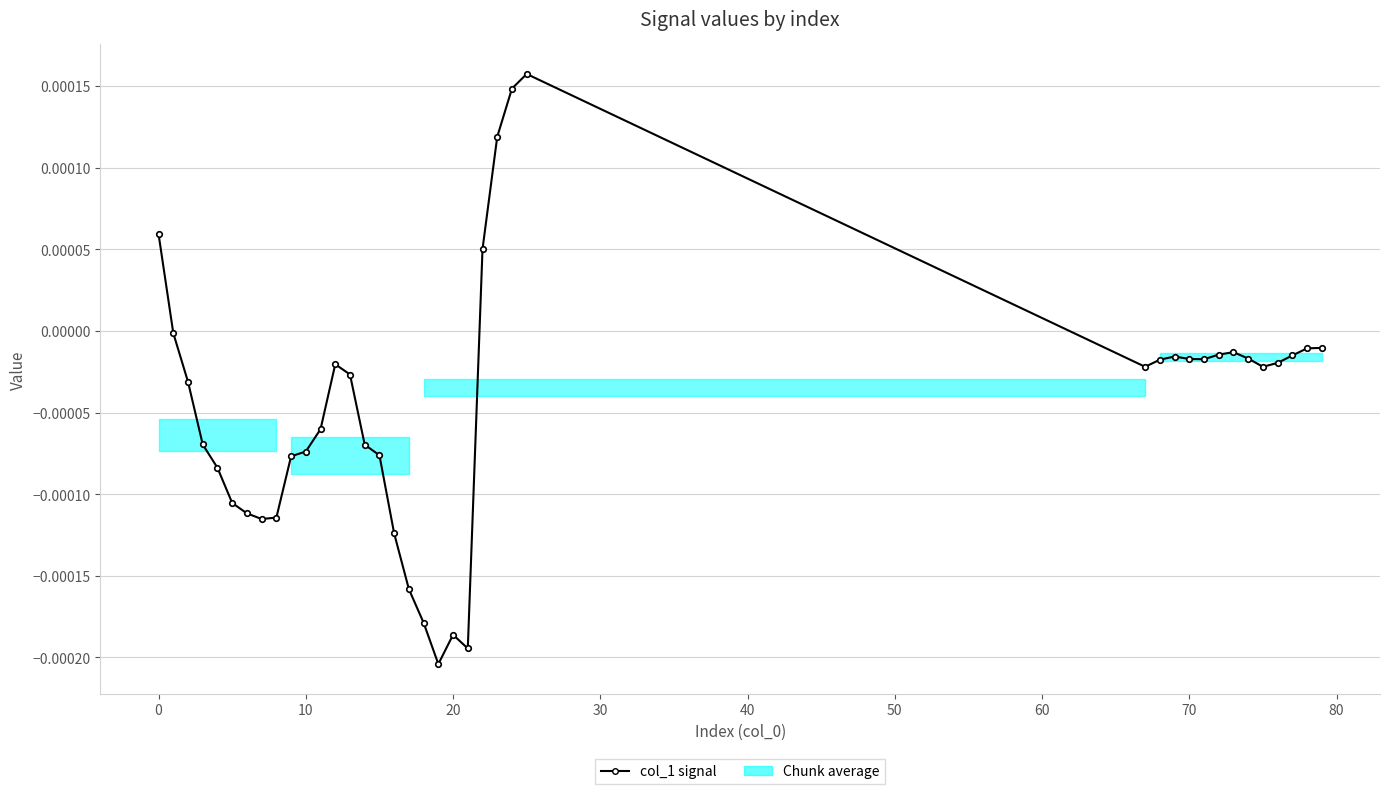

What is the label of the 16th point from the right?

23